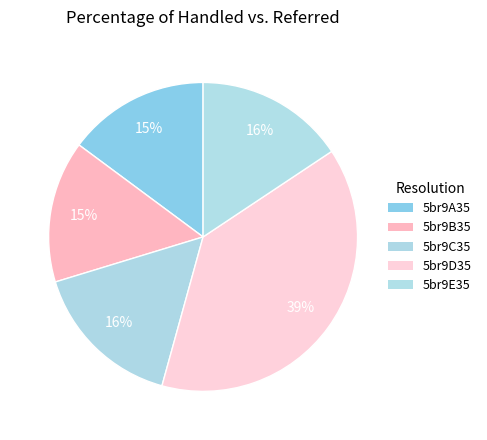

Does any single category account for the majority?

No